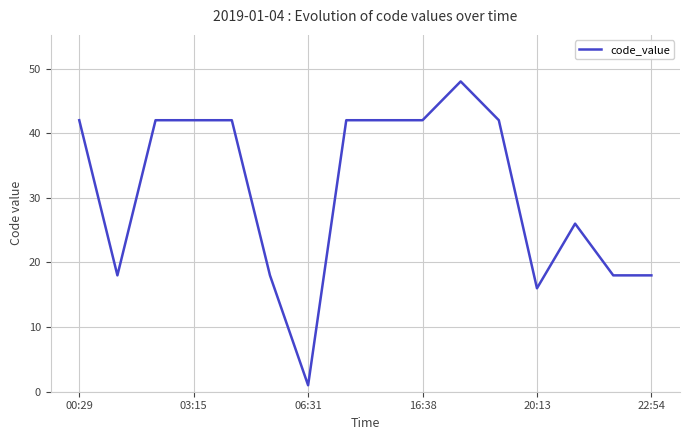

What is the difference between the maximum and minimum values?

47